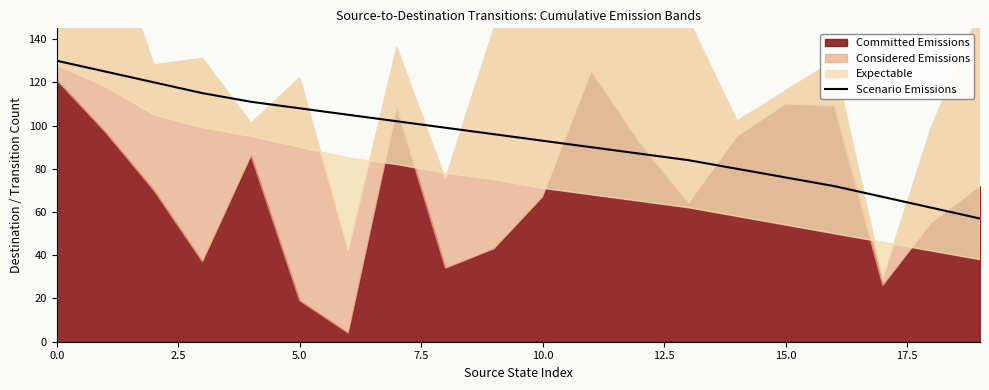

What is the approximate value at 0.0, to the nearest 10?

130